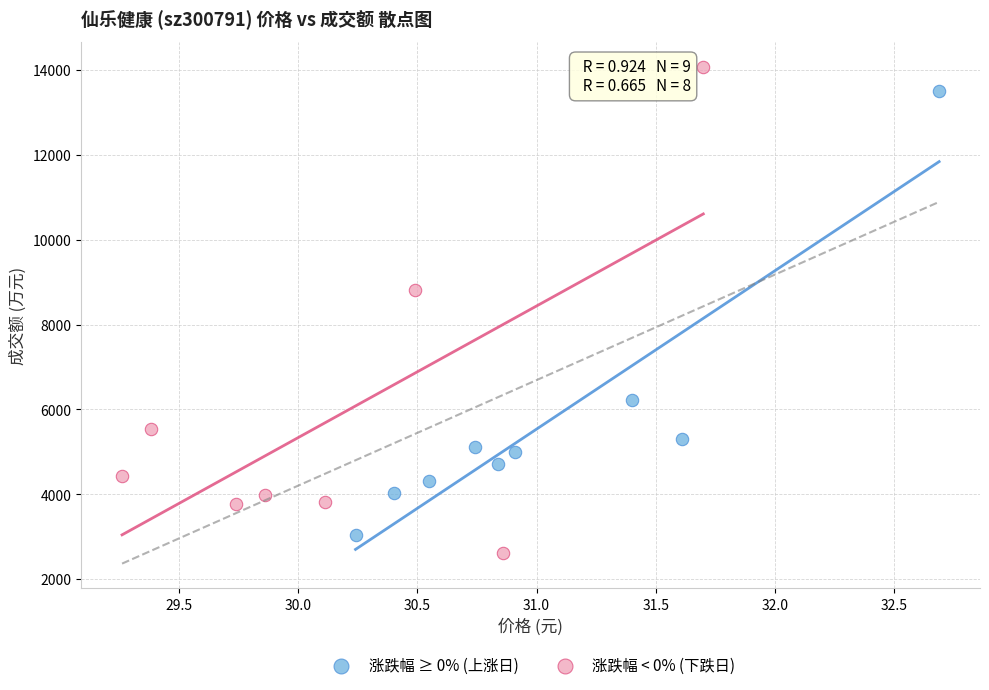

Which series contains the highest Y value?

涨跌幅 < 0% (下跌日)